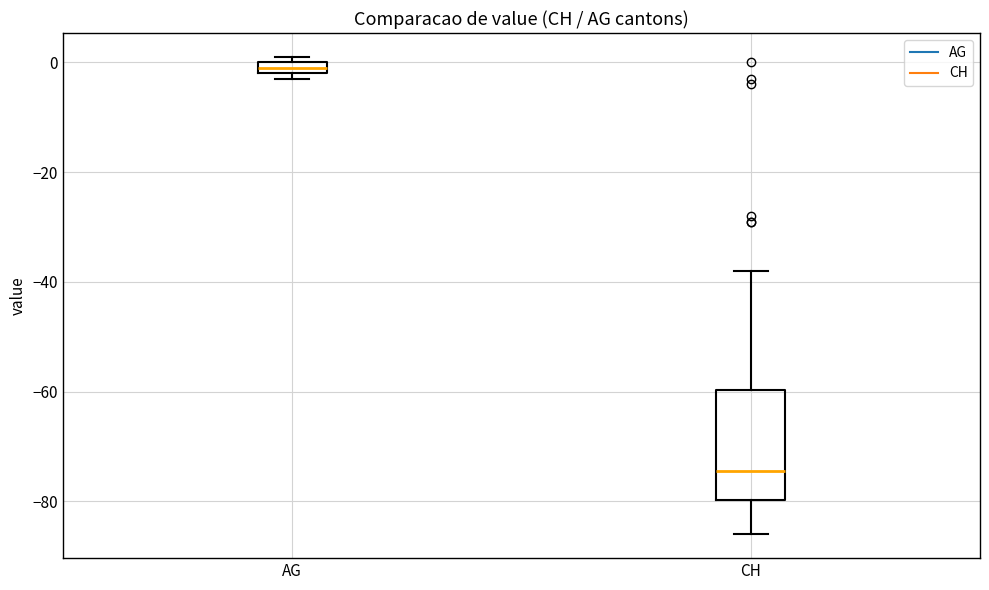

Where is the lower edge of the box for CH on the y-axis? The values are not printed on the chart, so give them approximately, as read against the axis.

-80